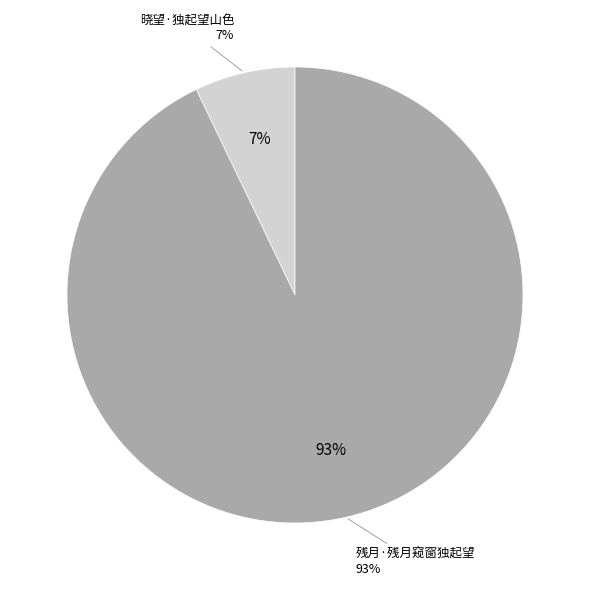

Which has a higher value, 残月·残月窥窗独起望 or 晓望·独起望山色?

残月·残月窥窗独起望